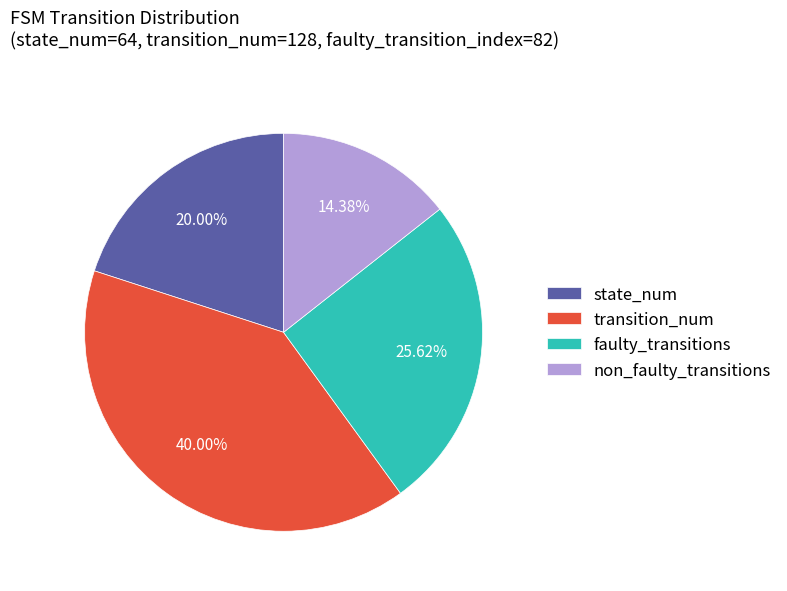

Does any single category account for the majority?

No